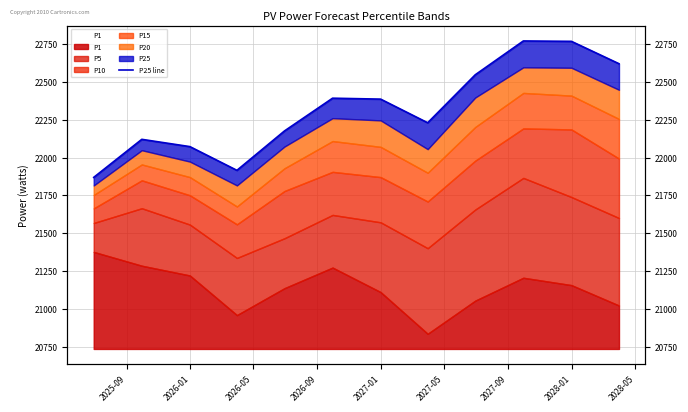

True or false: the data shows 4686.7 at 2025-09.

False